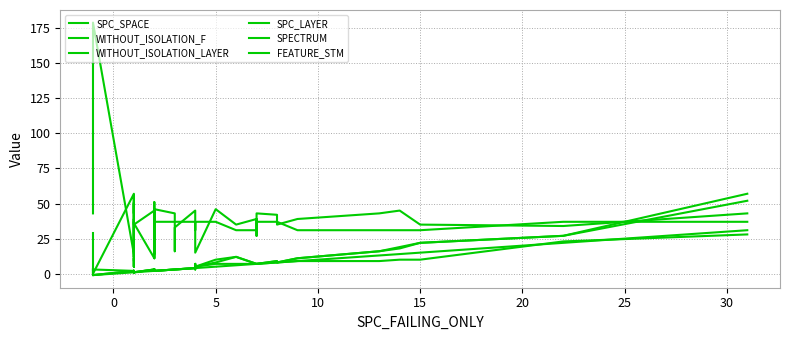

Reading right to left, what are all the values shown in this chart?

SPC_SPACE: 43	34	35	45	43	39	35	42	43	27	39	35	46	15	41	45	33	16	43	46	11	46	43	26	28	43	45	35	39	12	32	39	56	43	50	41	9	57	0	29
WITHOUT_ISOLATION_F: 57	27	22	19	16	11	8	9	7	7	7	12	10	5	7	4	3	3	3	2	3	2	2	3	3	2	3	1	2	1	1	2	1	1	2	1	2	2	-1	3
WITHOUT_ISOLATION_LAYER: 52	27	22	18	16	11	8	9	7	7	7	12	8	5	7	4	3	3	3	2	3	2	2	3	3	2	3	1	2	1	1	2	1	1	2	1	2	2	-1	3
SPC_LAYER: 31	22	15	14	13	9	8	8	7	7	7	6	5	4	4	4	3	3	3	2	2	2	2	2	2	2	2	1	1	1	1	1	1	1	1	1	1	1	-1	-1
SPECTRUM: 28	23	10	10	9	9	8	8	7	7	7	7	7	5	3	4	3	3	3	2	3	2	2	3	3	2	3	1	2	1	1	2	1	1	2	1	2	2	3	3
FEATURE_STM: 37	37	31	31	31	31	37	37	37	37	31	31	37	37	31	37	37	37	37	37	51	37	31	31	14	36	11	36	37	5	11	5	14	37	37	37	51	14	179	43